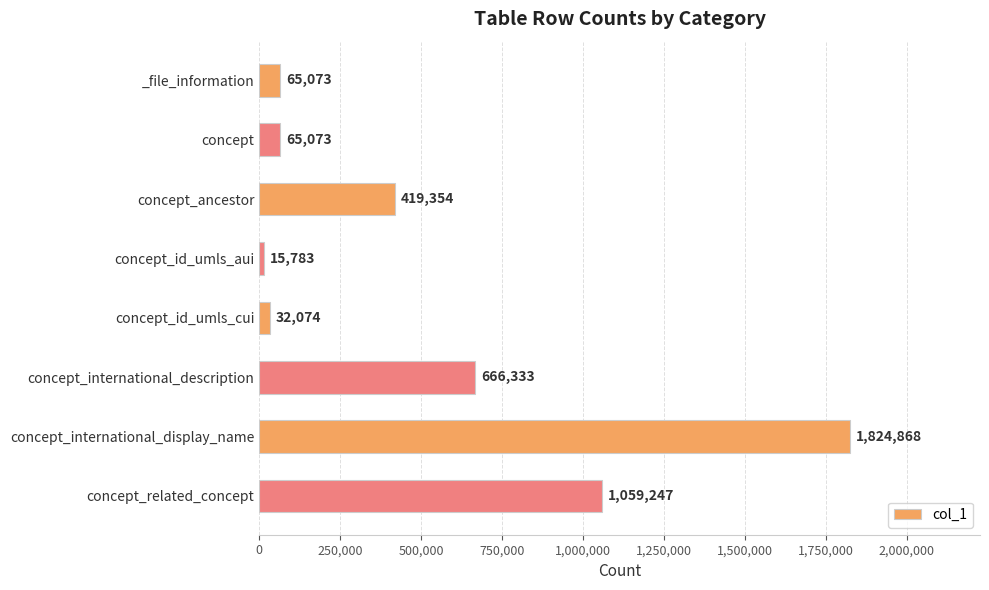

Reading top to bottom, transcribe all the data shown in this chart.

65073	65073	419354	15783	32074	666333	1824868	1059247